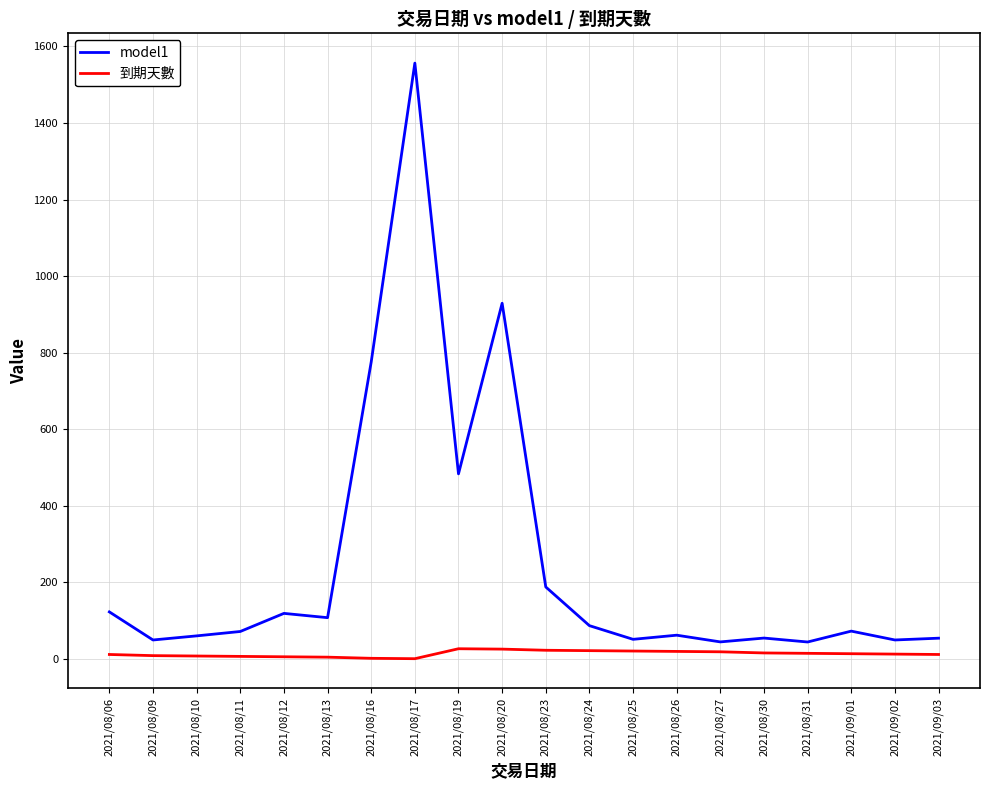

At which label is model1 closest to 800?

2021/08/16